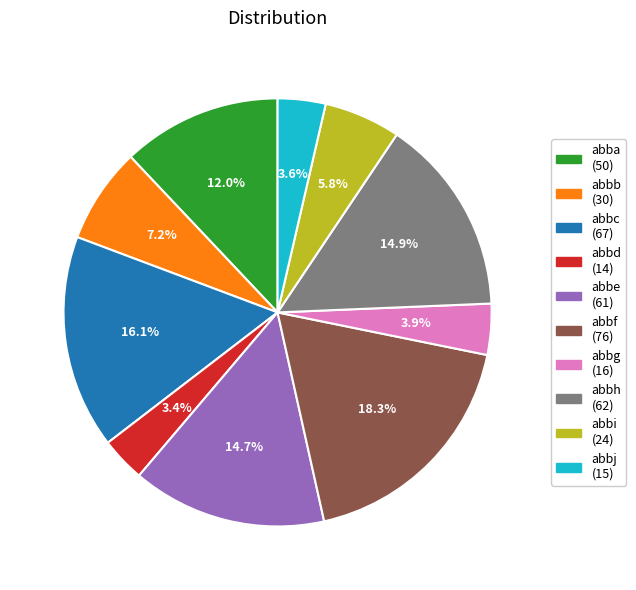

True or false: abbb accounts for 7% of the total.

True